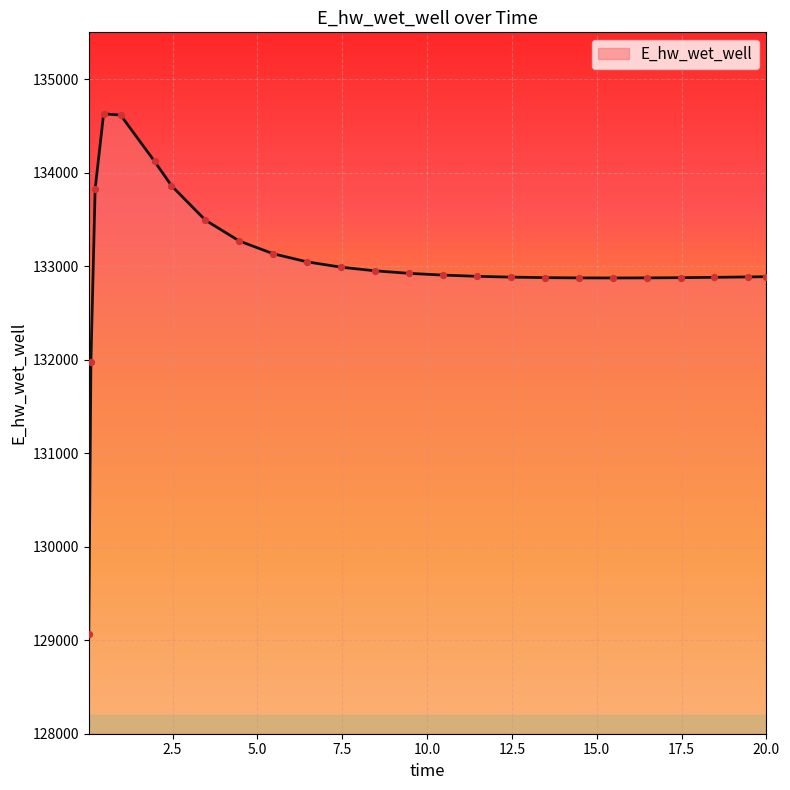

What is the difference between the maximum and minimum values?

5557.7